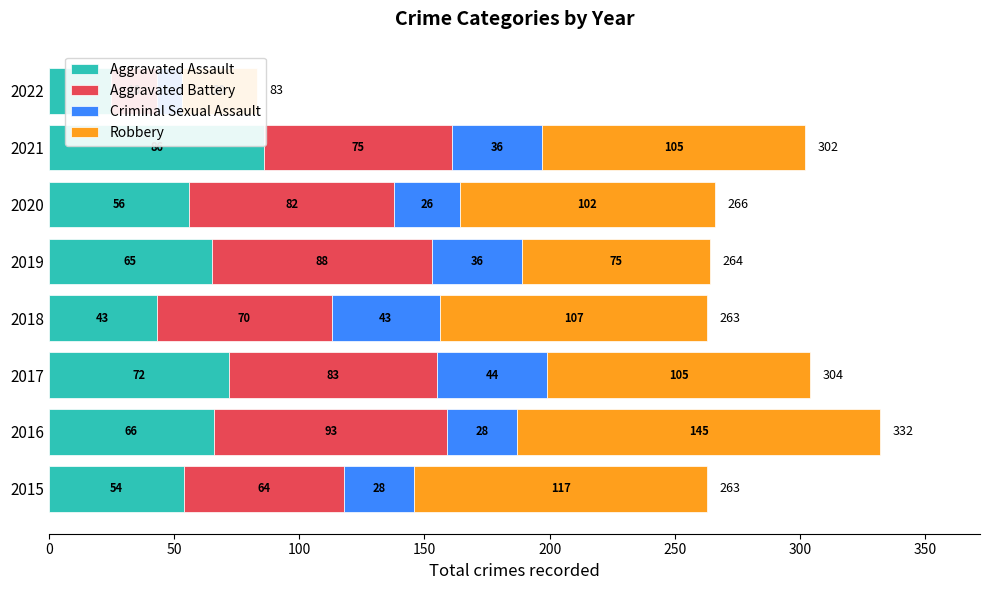

What are all the series names shown in the legend?

Aggravated Assault, Aggravated Battery, Criminal Sexual Assault, Robbery